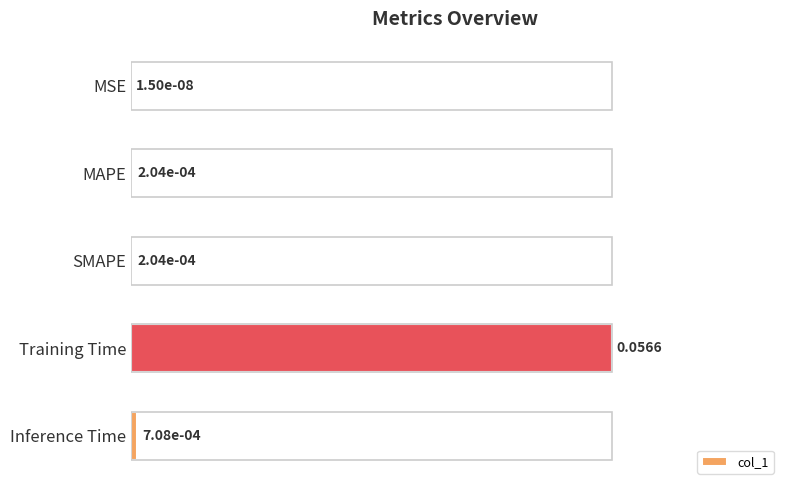

Which has a higher value, Inference Time or Training Time?

Training Time